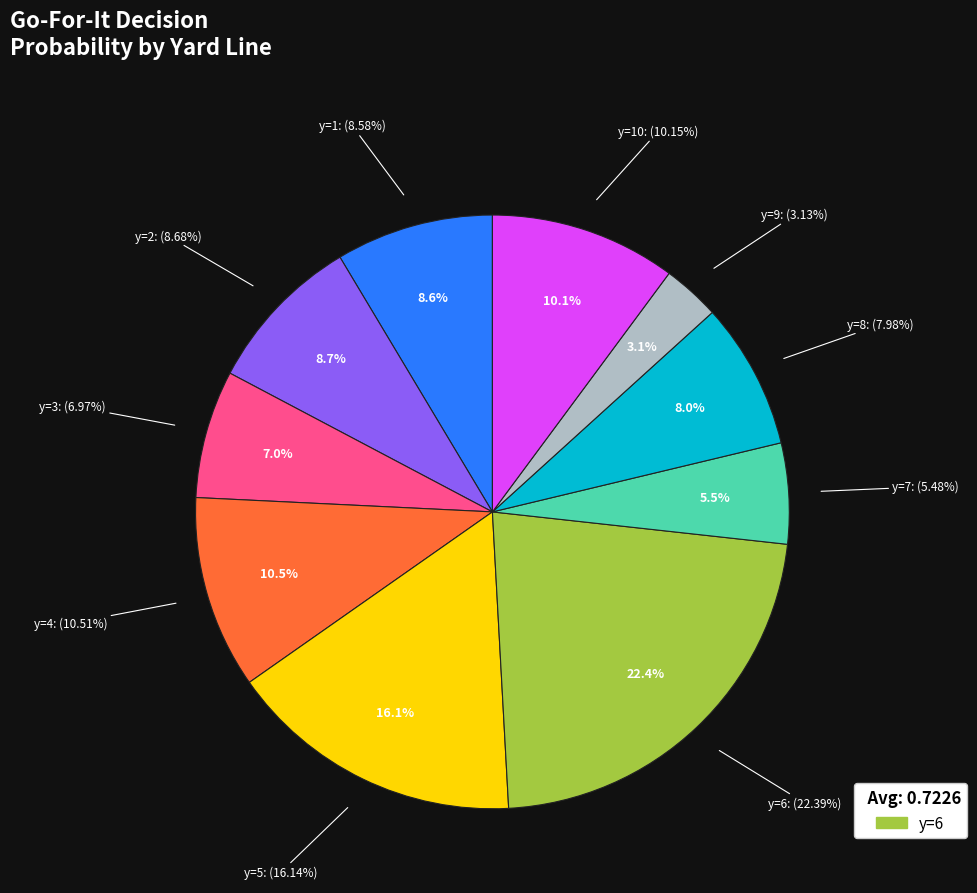

How many slices are in this pie chart?

10